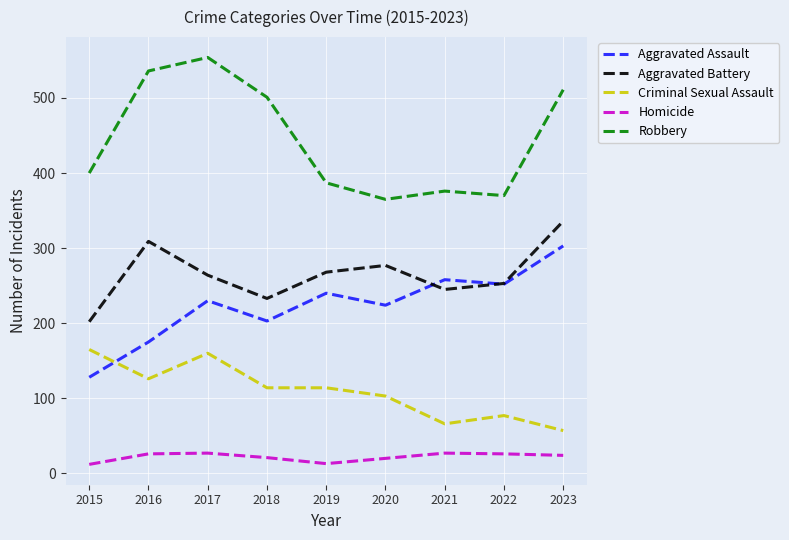

Count the number of data series in this chart.

5